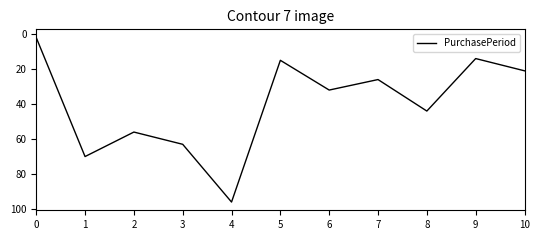

List the labels in order of value, smallest first.

0, 9, 5, 10, 7, 6, 8, 2, 3, 1, 4